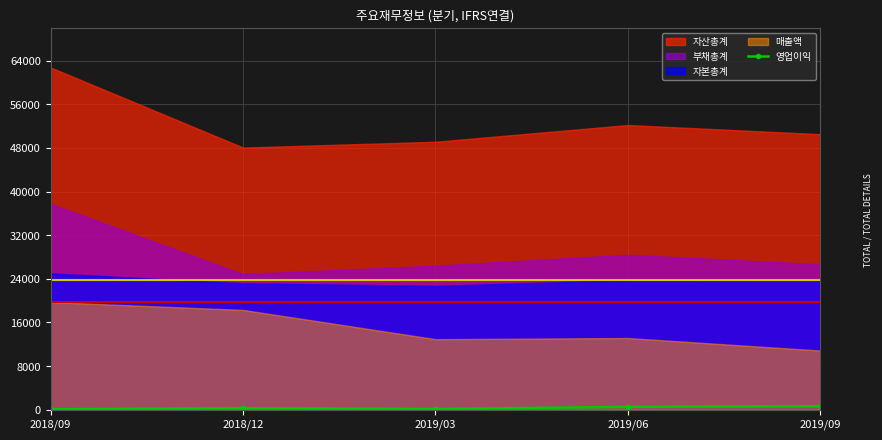

The chart shows a value of 93 at 2018/09. True or false?

True